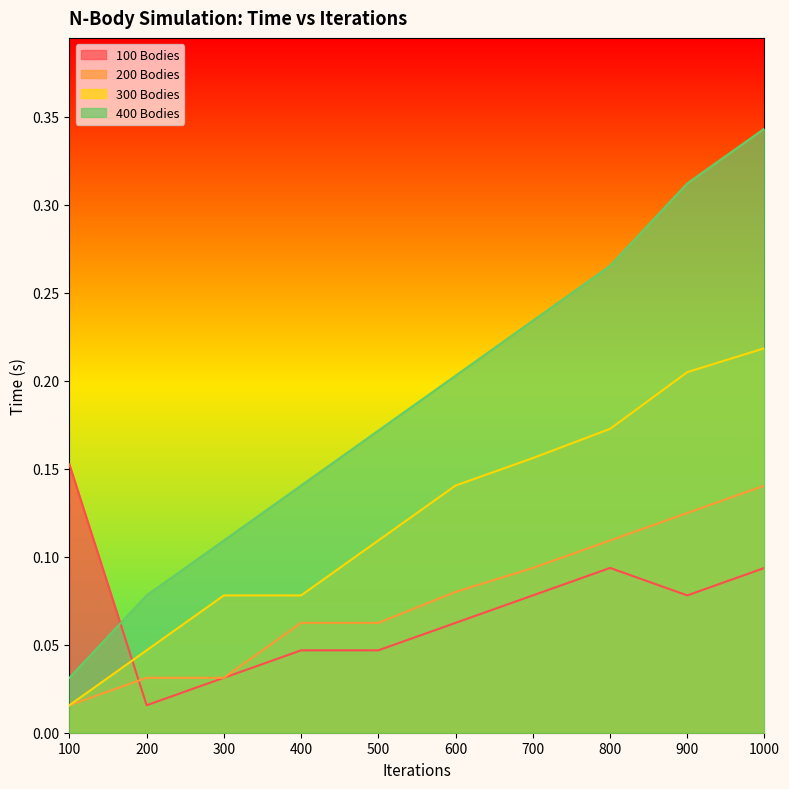

True or false: 400 Bodies and 200 Bodies cross at least once.

False